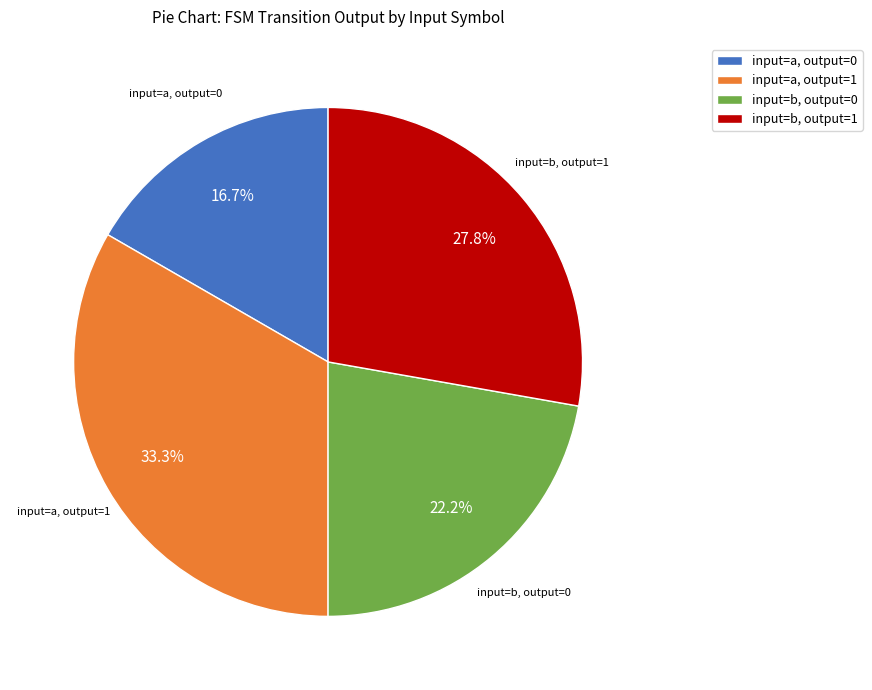

What portion of the pie excludes input=a, output=1?

66.7%